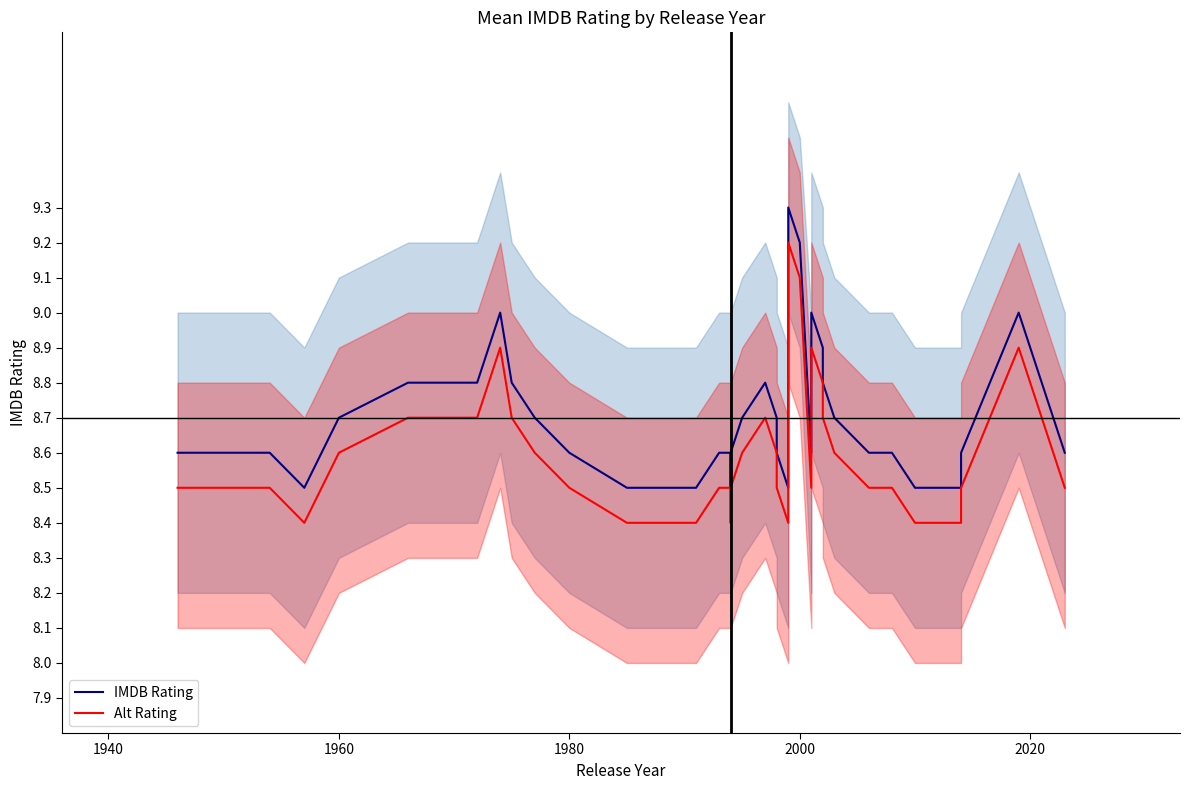

How many interior local valleys does the IMDB Rating series have?

3